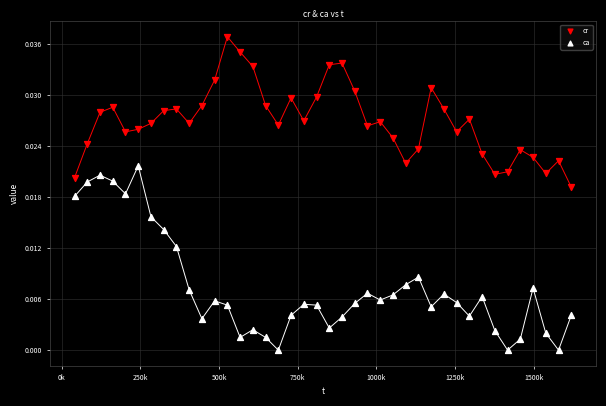

Which series contains the lowest Y value?

ca